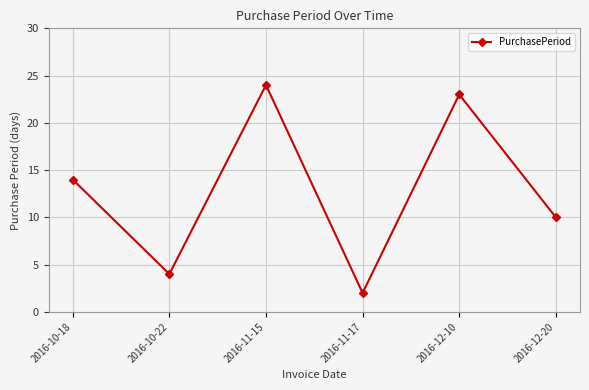

How many points are higher than both their immediate neighbors (excluding endpoints)?

2